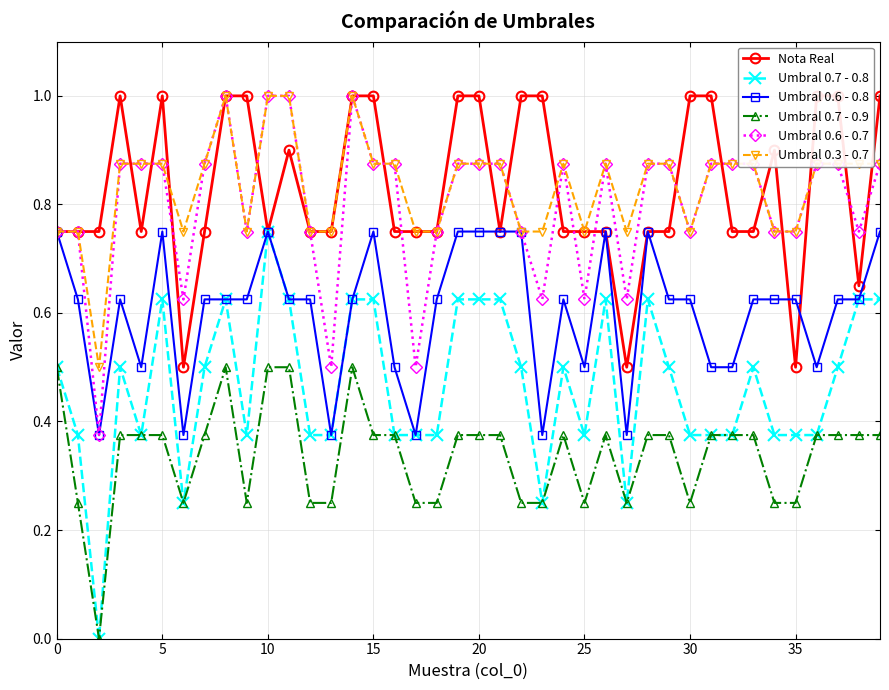

What is the minimum value for Umbral 0.6 - 0.7?

0.4